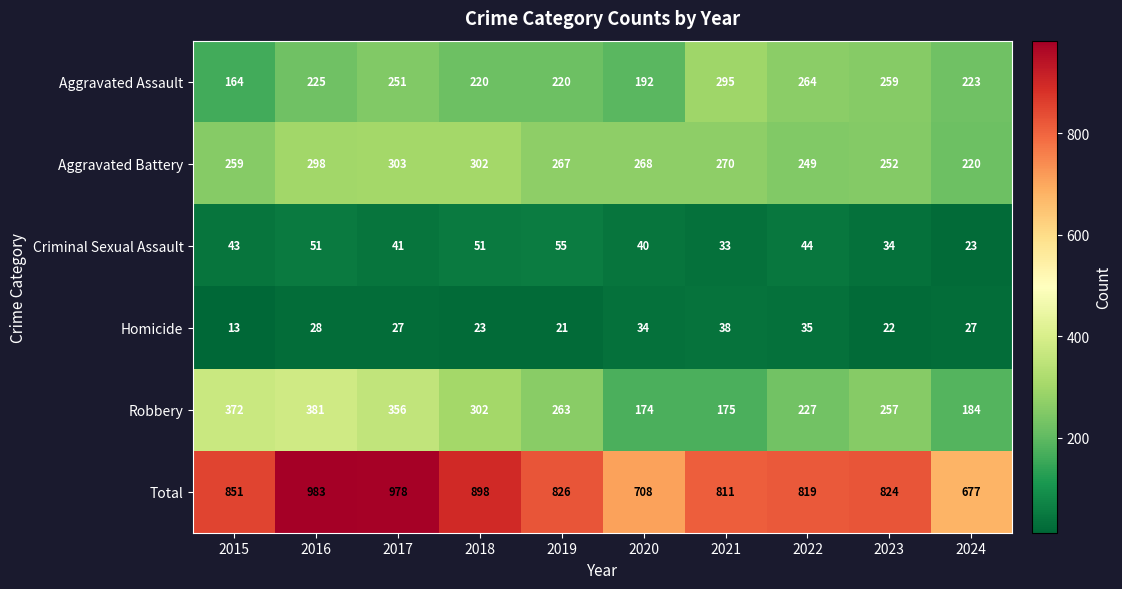

The value of Aggravated Battery at 2020 is 268. True or false?

True